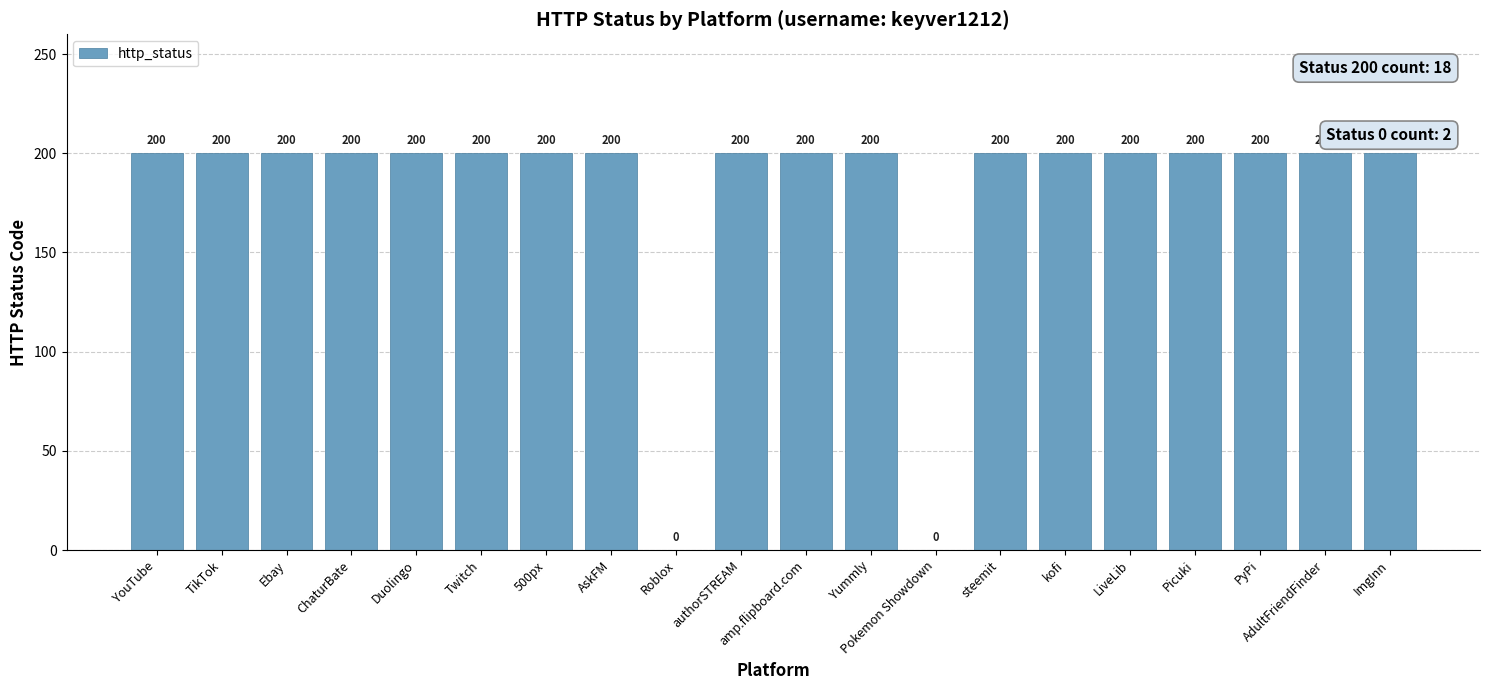

What is the greatest value displayed?

200